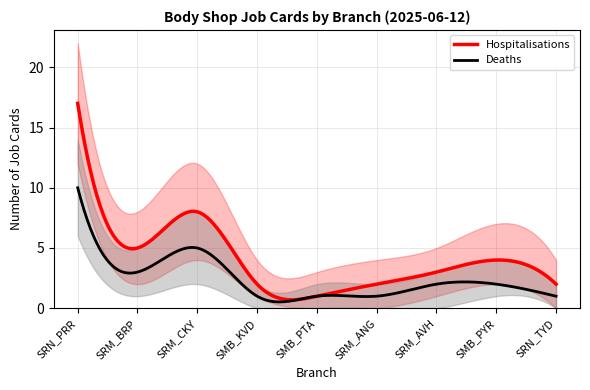

Which series has the widest spread of values?

Hospitalisations